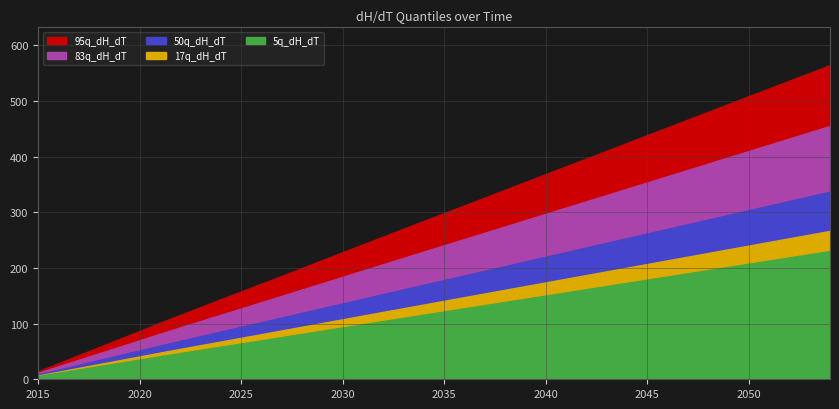

At which label is 83q_dH_dT closest to 233?

2034